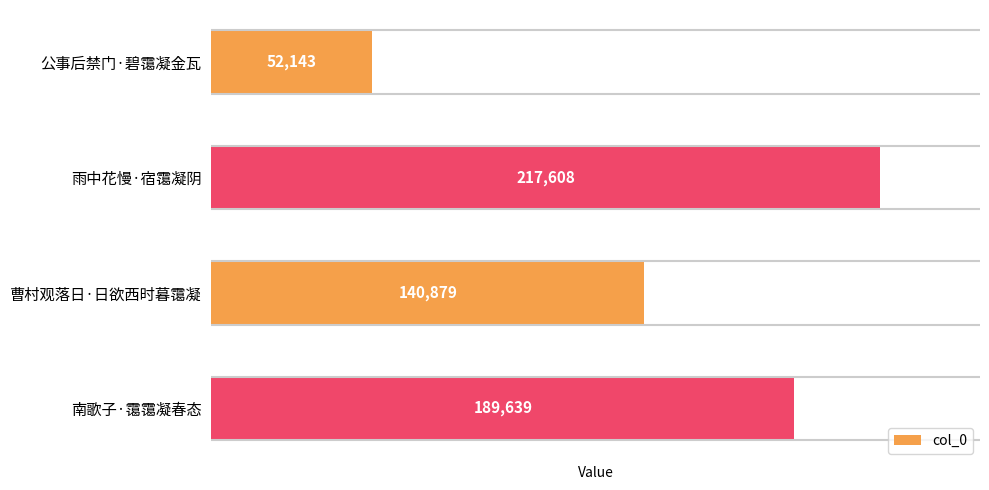

What is the difference between the second highest and second lowest values?

48760